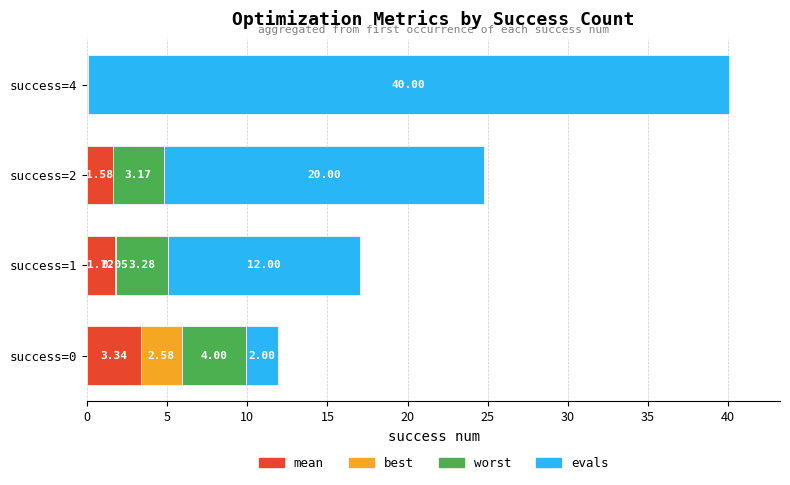

At which category is the sum across all series the highest?

success=4